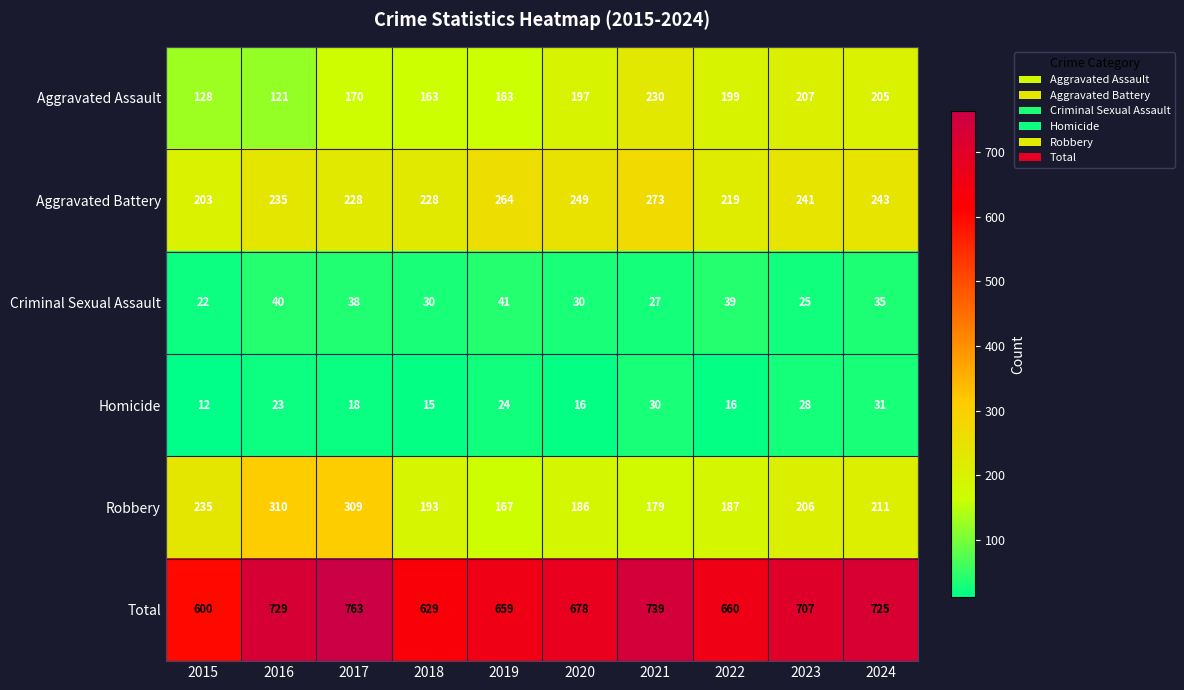

At which category is the sum across all series the highest?

2017